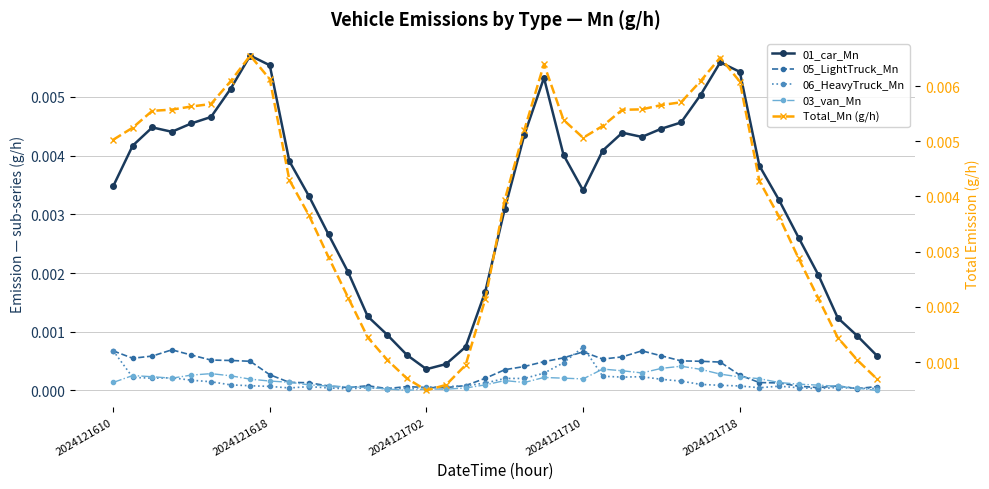

Is it true that 03_van_Mn equals 0.0 at 25?

False